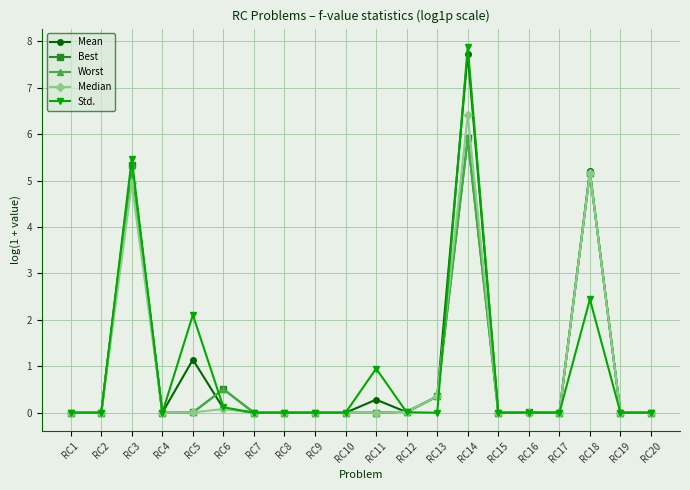

Does the chart have visible grid lines?

Yes